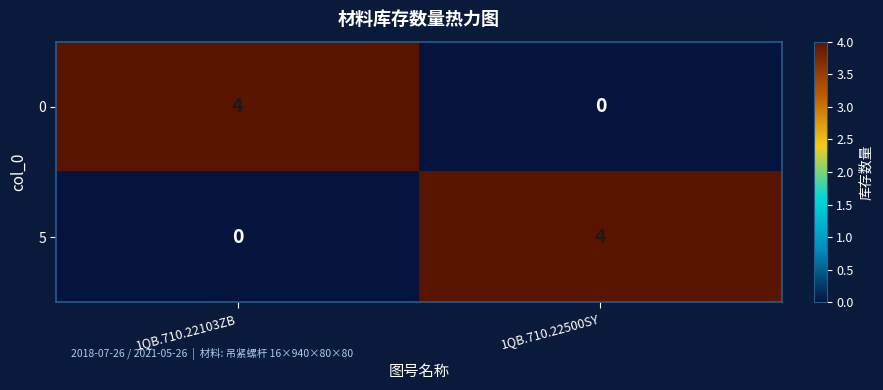

The 0 series shows 0 at 1QB.710.22500SY. True or false?

True